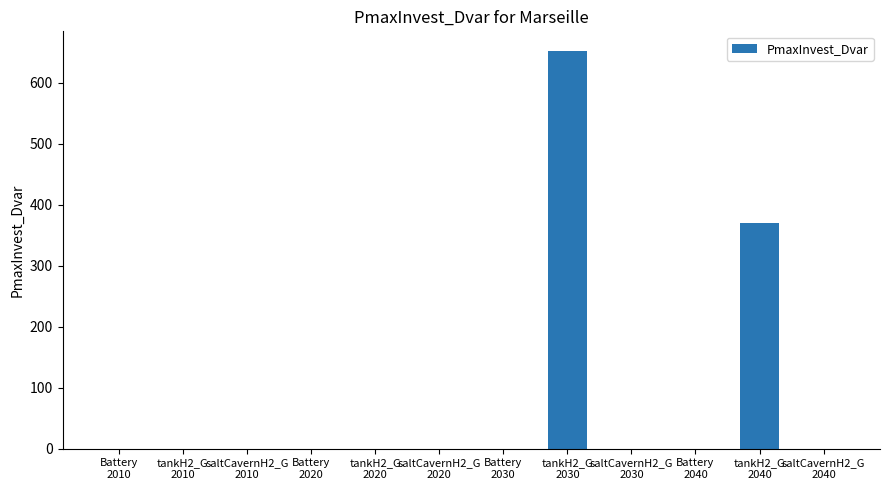

Between tankH2_G
2030 and Battery
2010, which is larger?

tankH2_G
2030